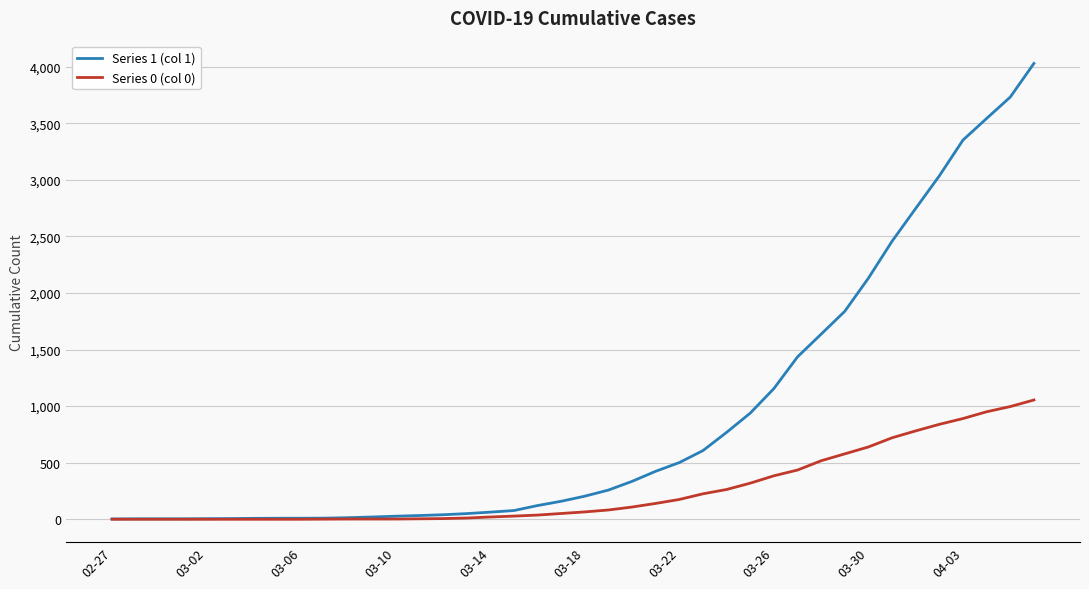

Which series has the widest spread of values?

Series 1 (col 1)